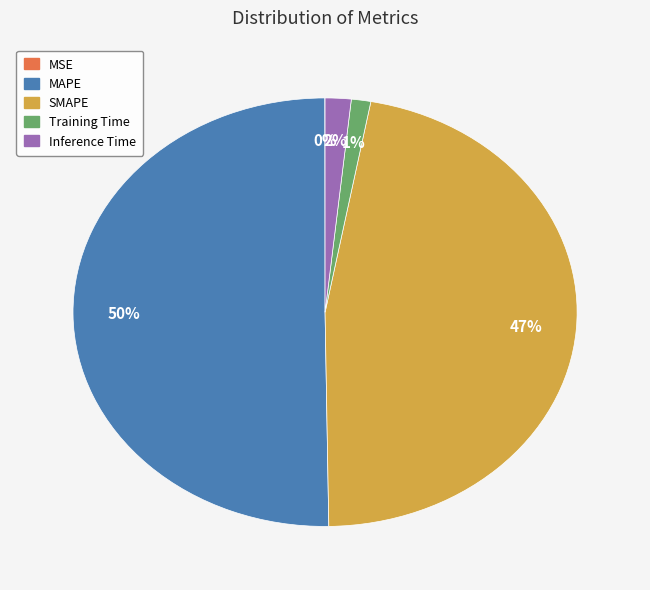

Is it true that SMAPE is 39% of the pie?

False